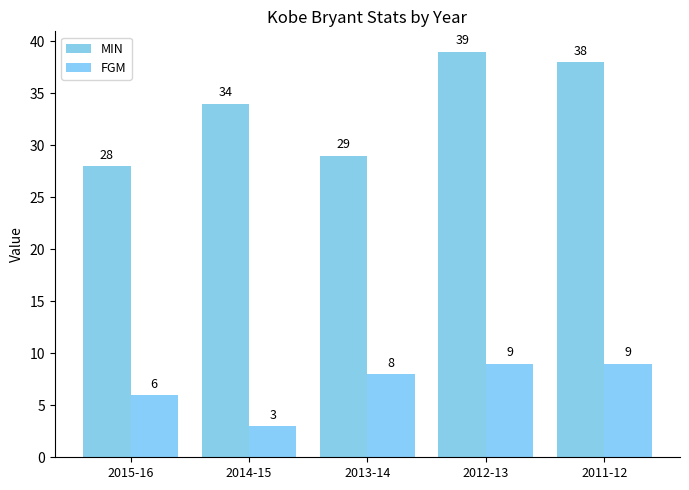

What is the value of the MIN bar at the 3rd from the left?

29